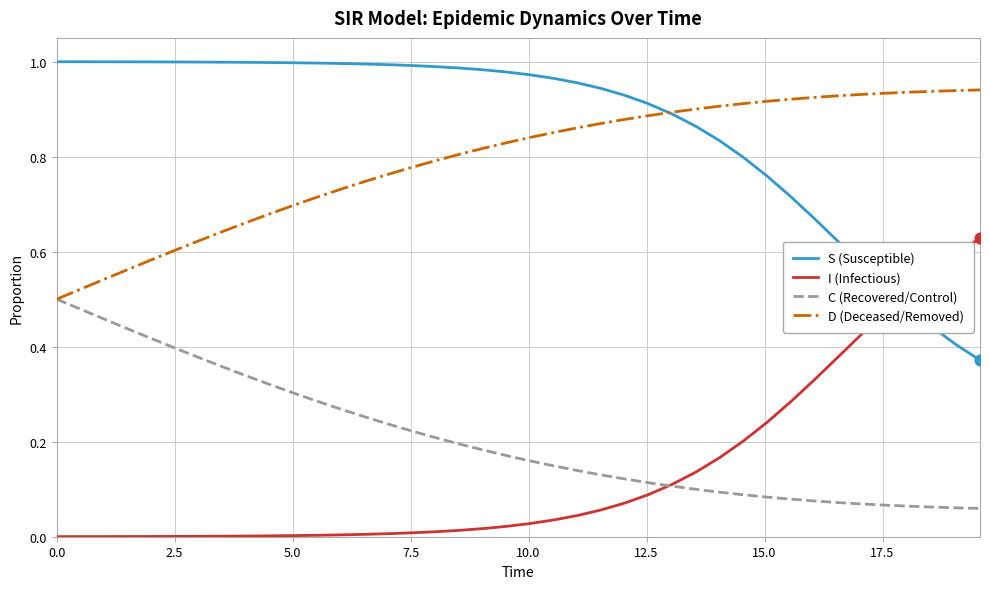

At how many categories does at least one series exceed 0?

40